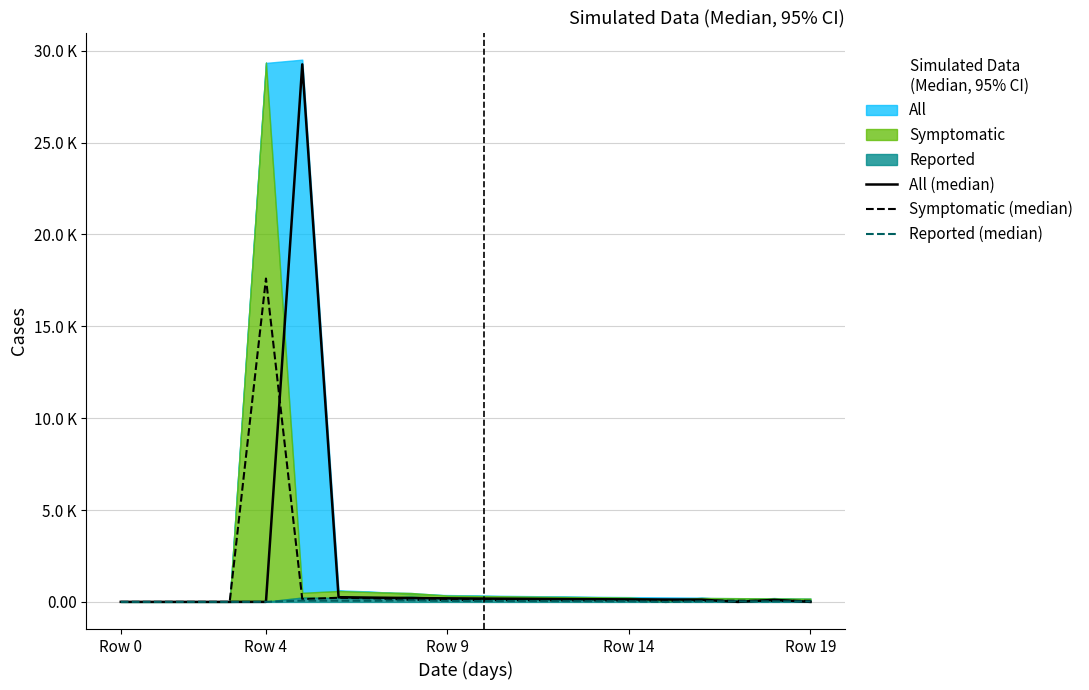

Which series has the largest range (max minus min)?

All (median)